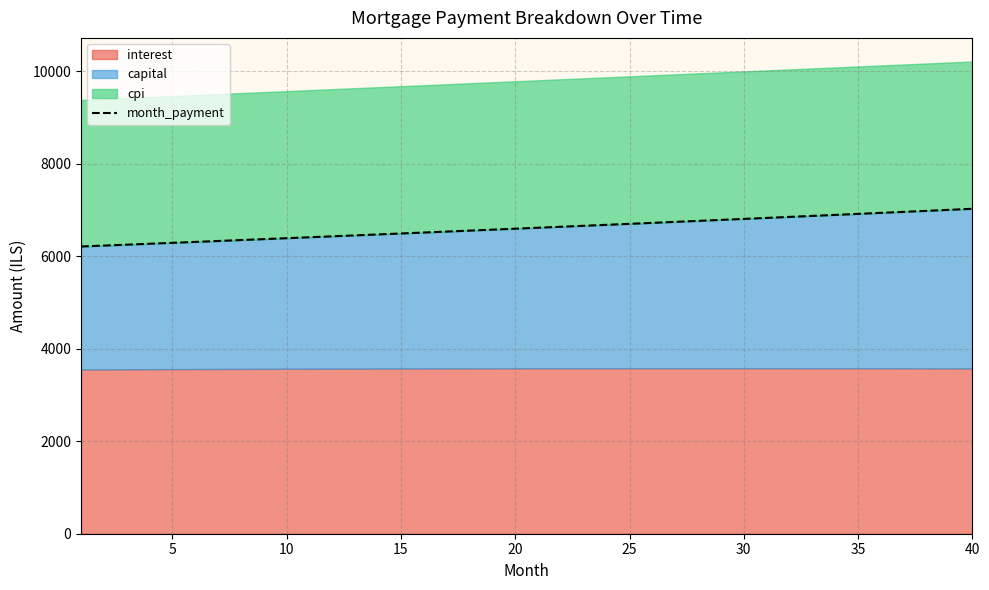

Is it true that the value at 31 is 11297.3?

False